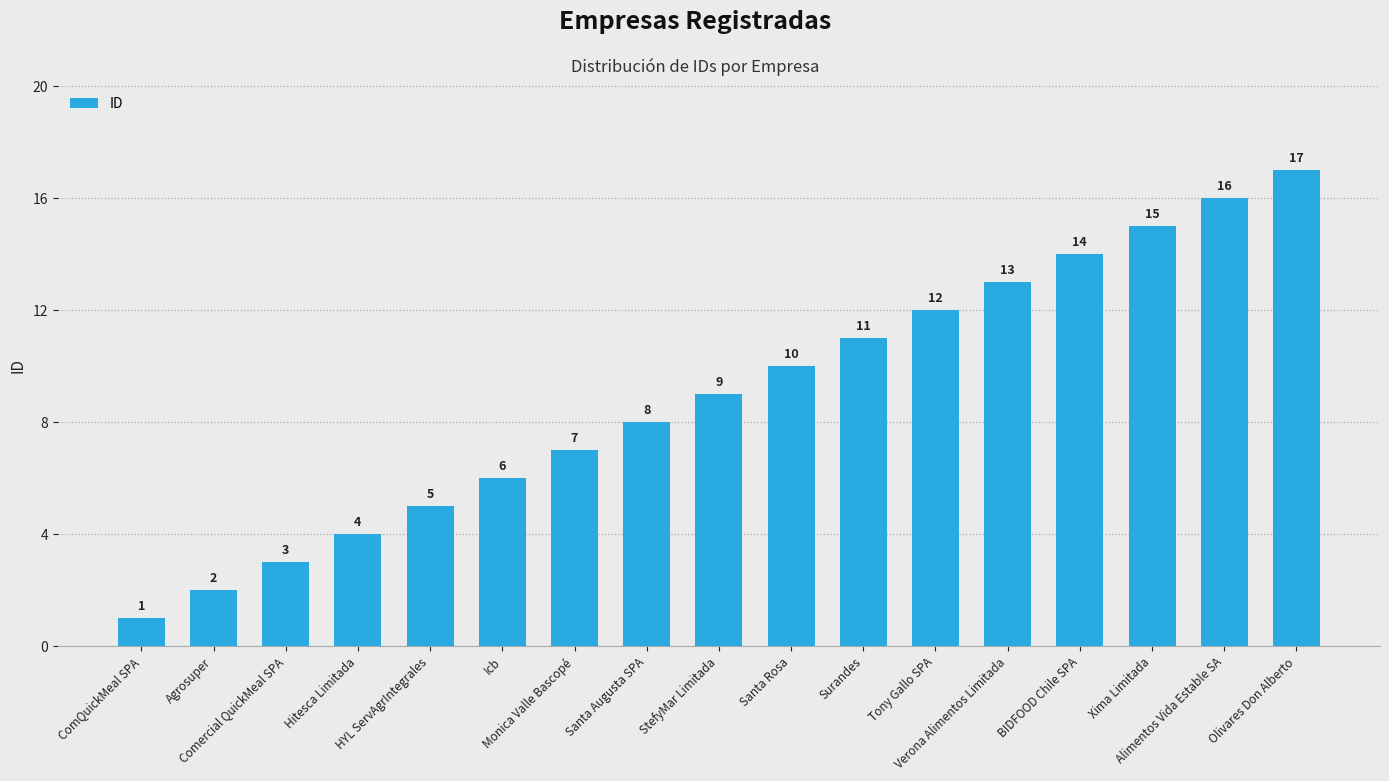

What is the value of the 9th bar from the left?

9